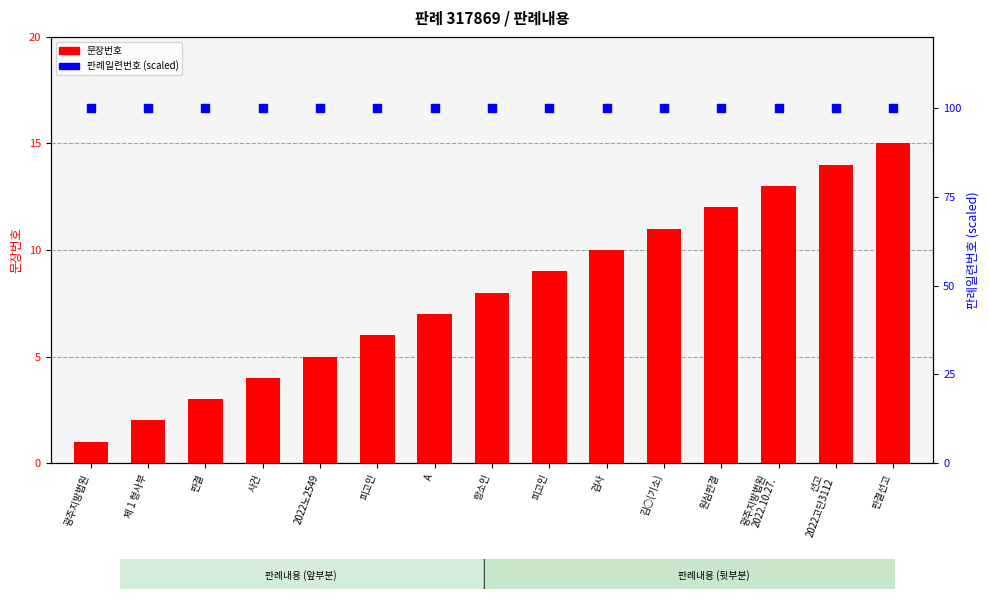

Which series reaches the maximum Y coordinate?

판례일련번호 (scaled)